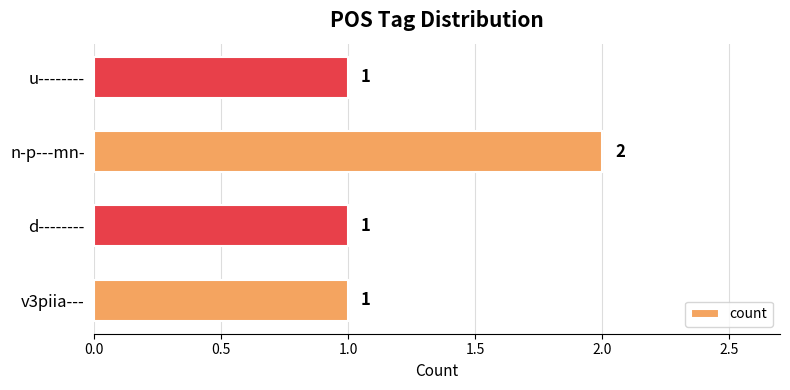

What is the sum of all values?

5